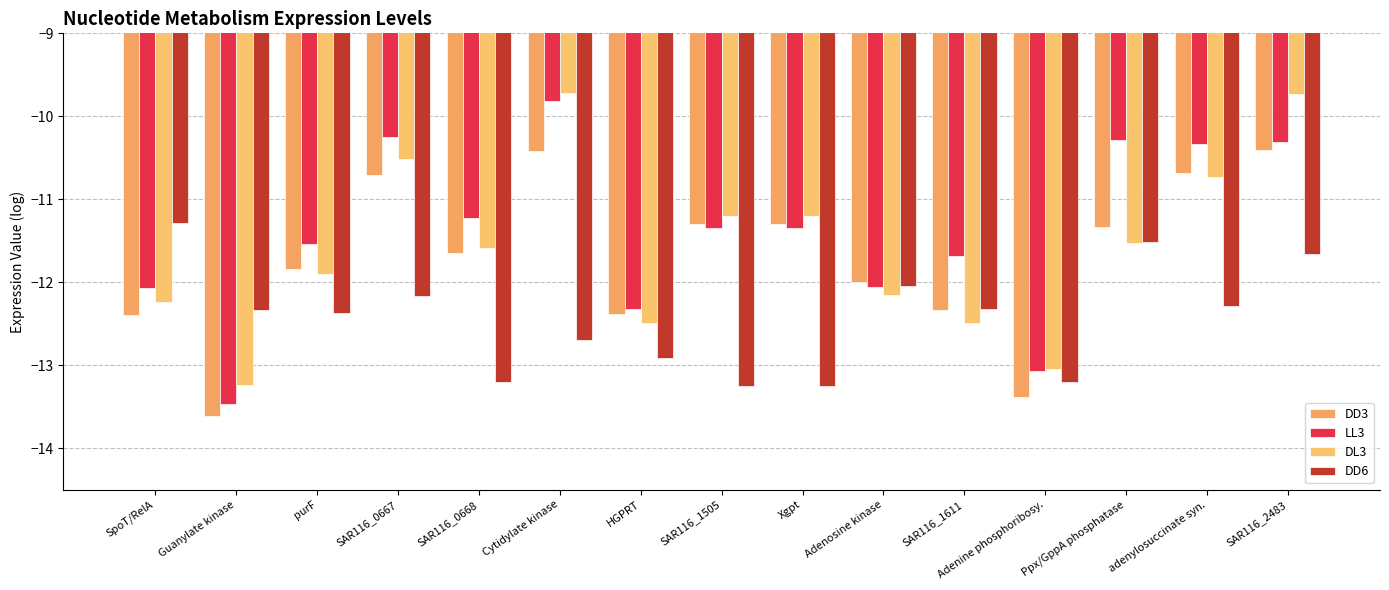

What is the label of the 3rd bar from the right?

Ppx/GppA phosphatase